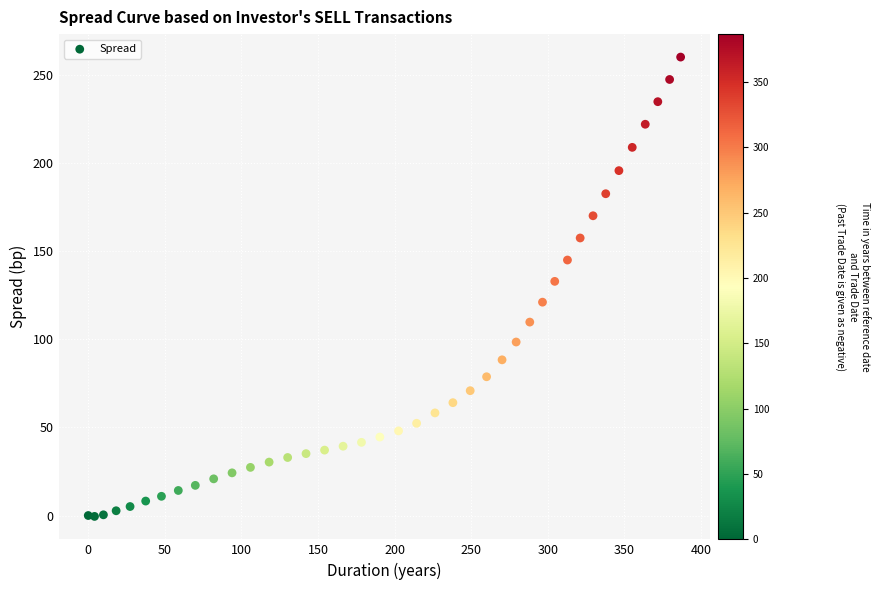

What Y value in the scatter plot is closest to 129?

132.8